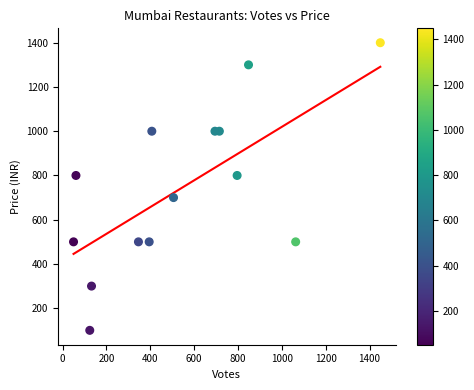

What is the range of X values (max minus min)?

1399